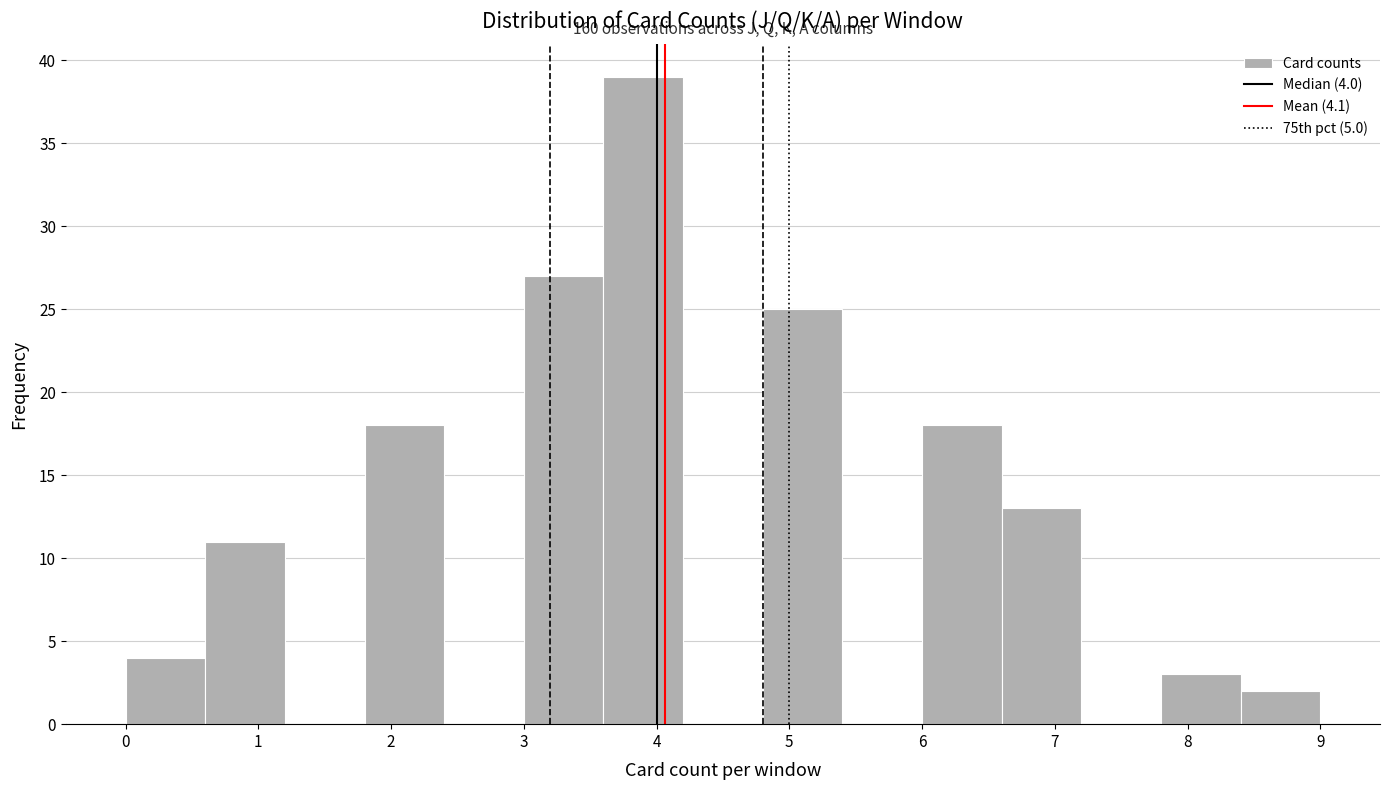

Over which range of the x-axis is the bar tallest?

3.6 to 4.2